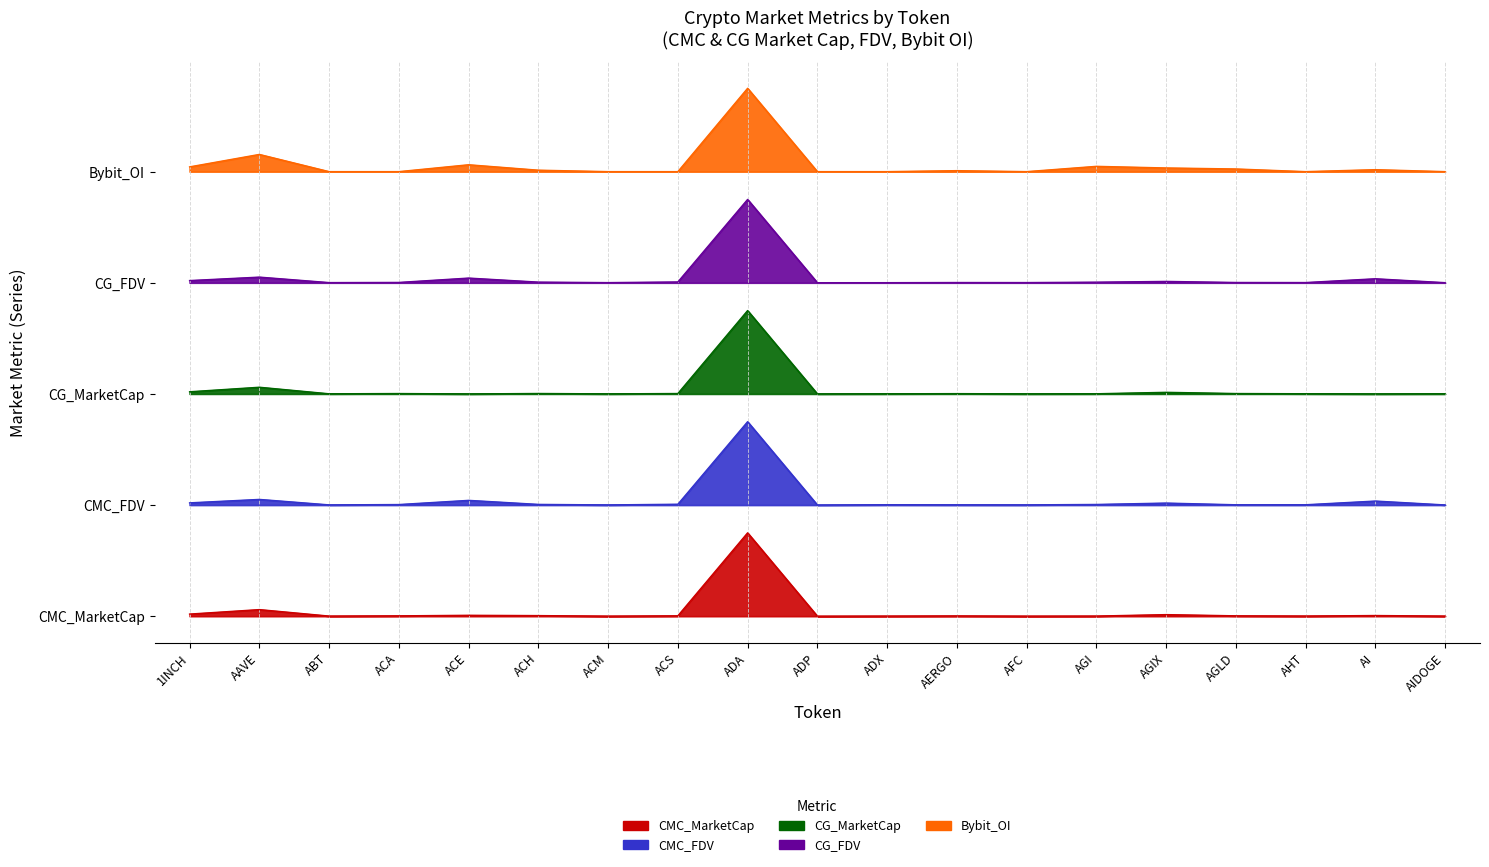

Is it true that CMC_MarketCap equals 41912145.8 at AGIX?

False